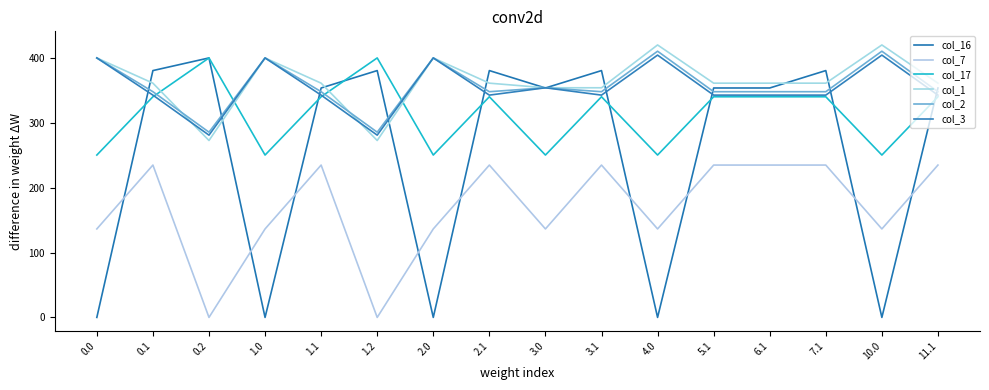

How many lines are shown in the chart?

6